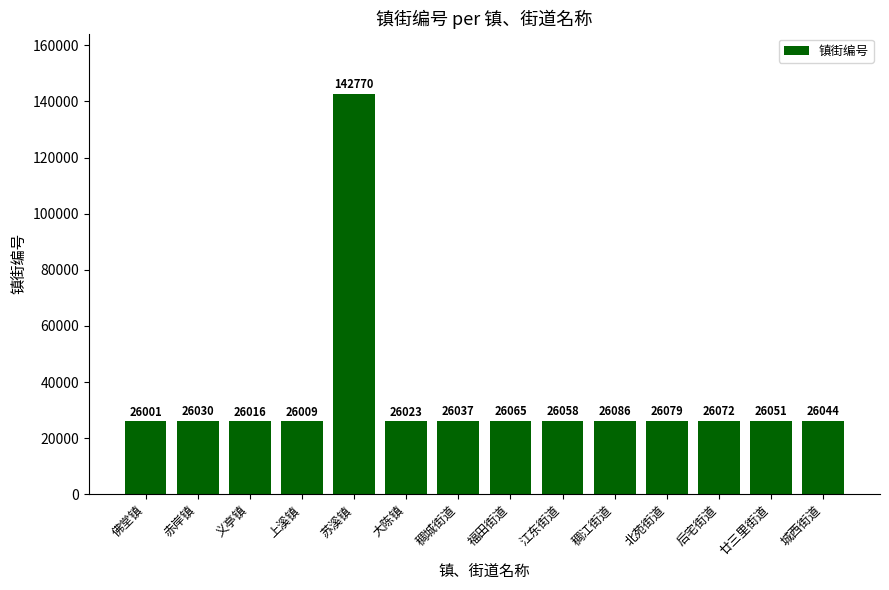

What is the change in value from 苏溪镇 to 稠城街道?

-116733